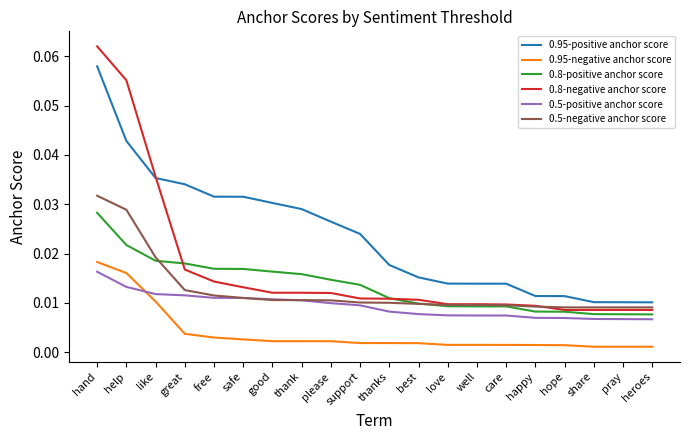

What are all the series names shown in the legend?

0.95-positive anchor score, 0.95-negative anchor score, 0.8-positive anchor score, 0.8-negative anchor score, 0.5-positive anchor score, 0.5-negative anchor score